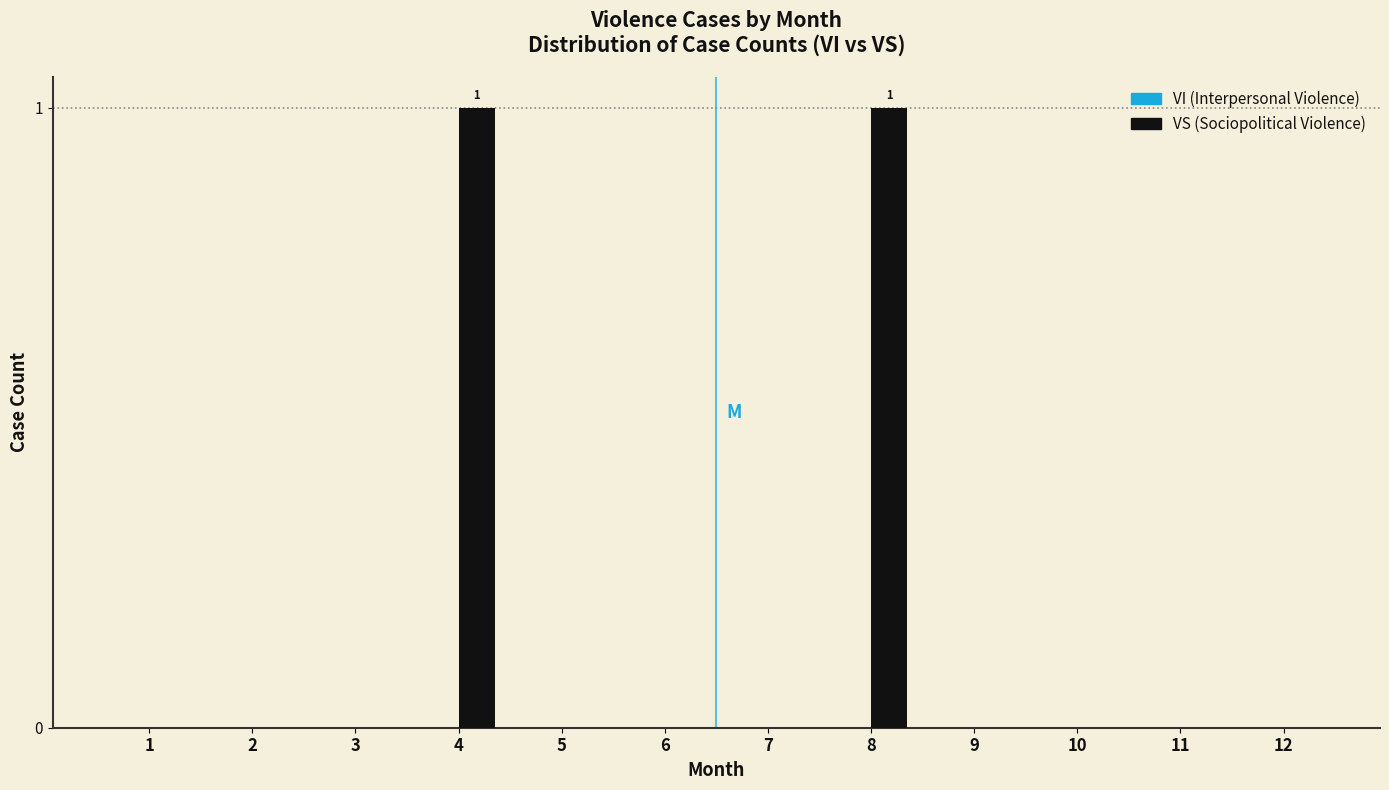

Reading right to left, transcribe all the data shown in this chart.

12=0	11=0	10=0	9=0	8=1	7=0	6=0	5=0	4=1	3=0	2=0	1=0